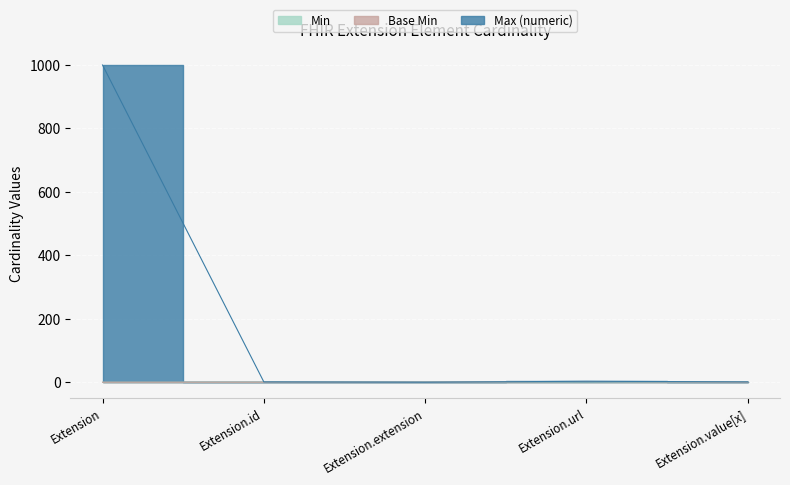

Count the Min values in the range 0 to 1.

5